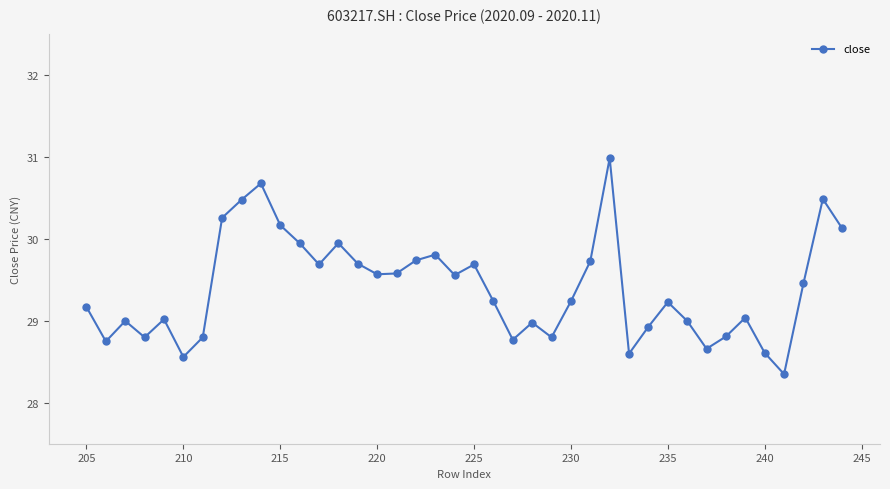

How many distinct data groups are displayed?

1